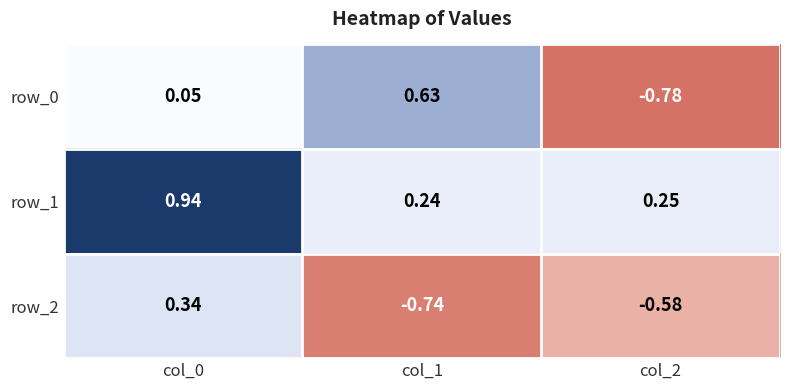

Rank the series by their average value, from highest to lowest.

row_1, row_0, row_2